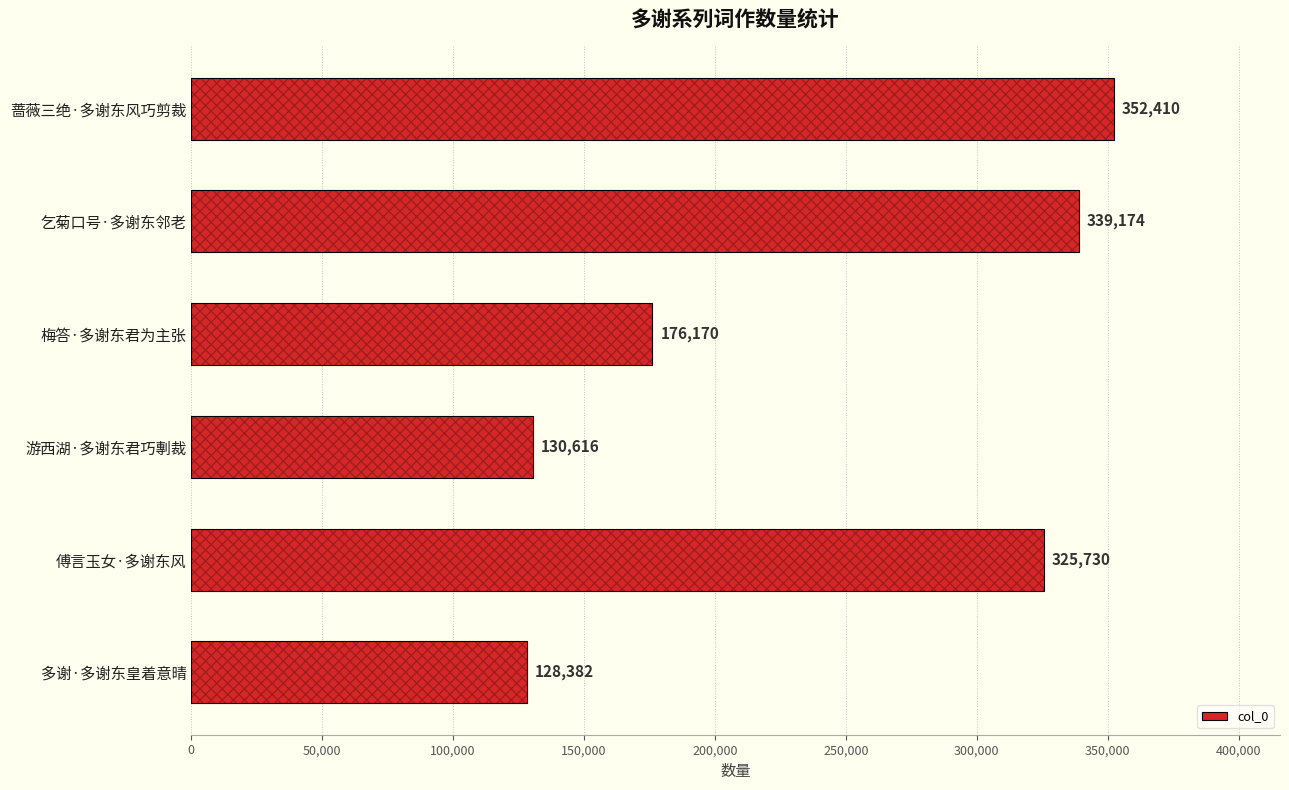

Does the chart contain any negative values?

No